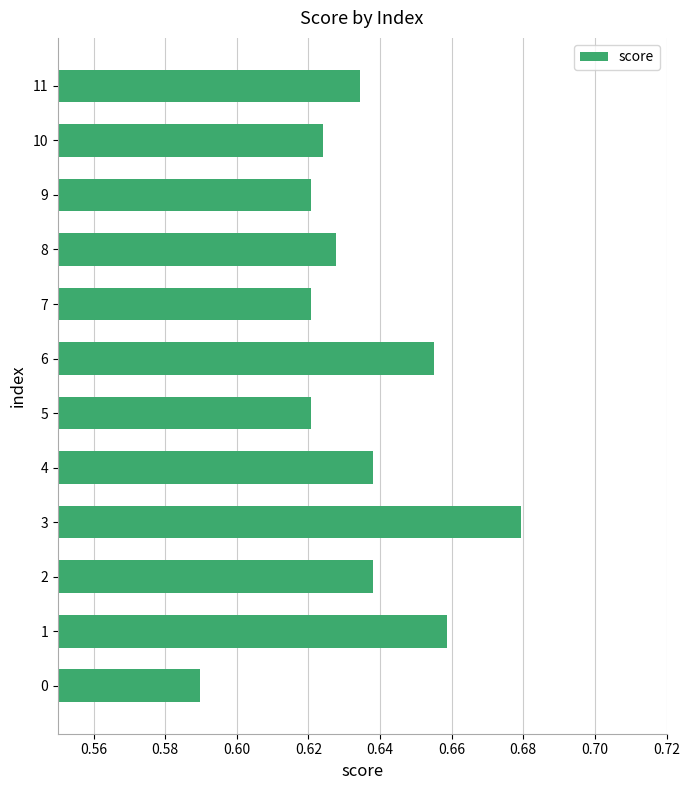

The chart shows a value of 1.0 at 3. True or false?

False